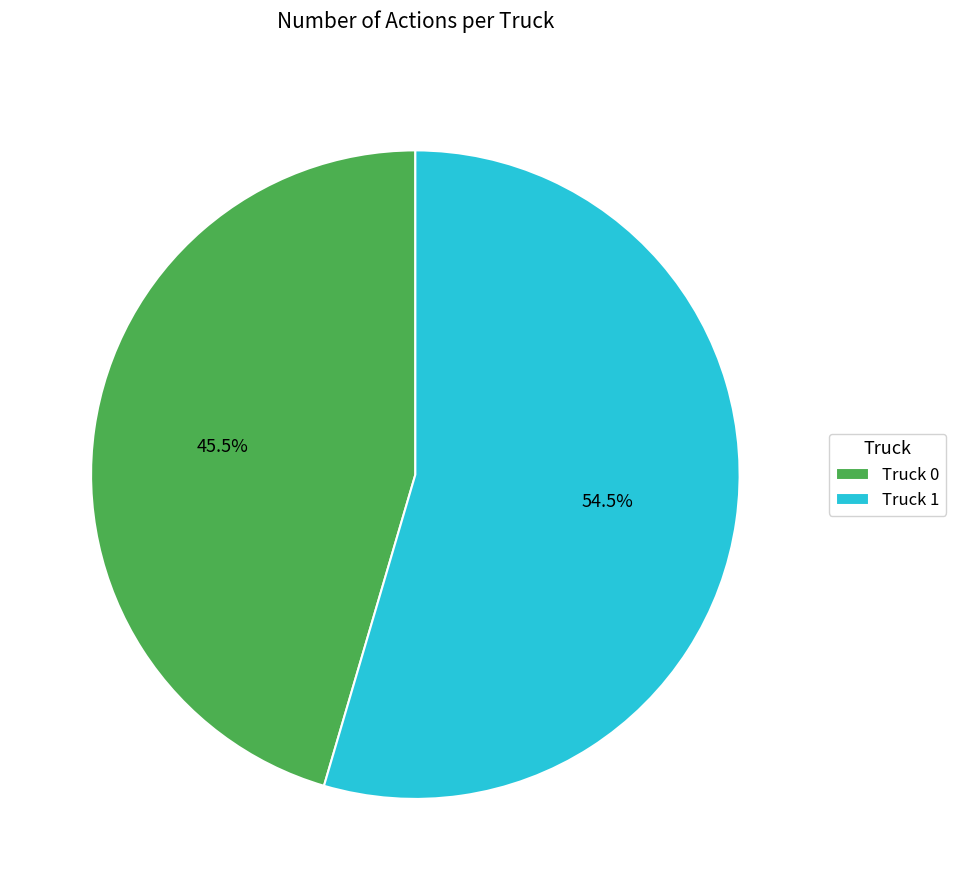

Which slice is the largest?

Truck 1